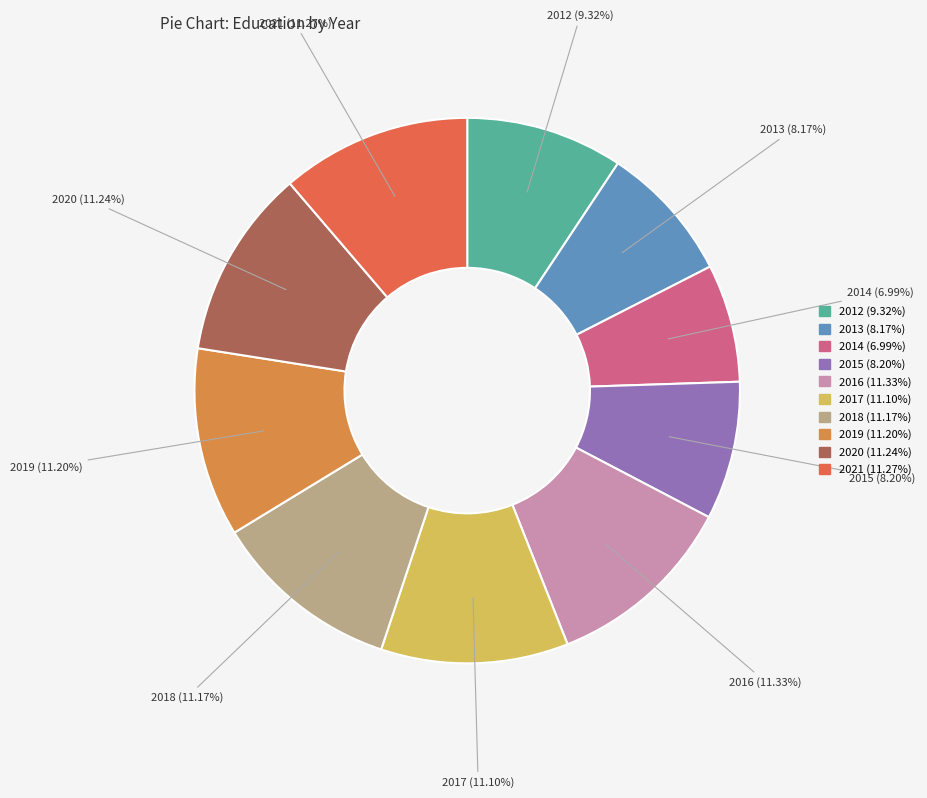

To the nearest percent, what portion does 2020 represent?

11%